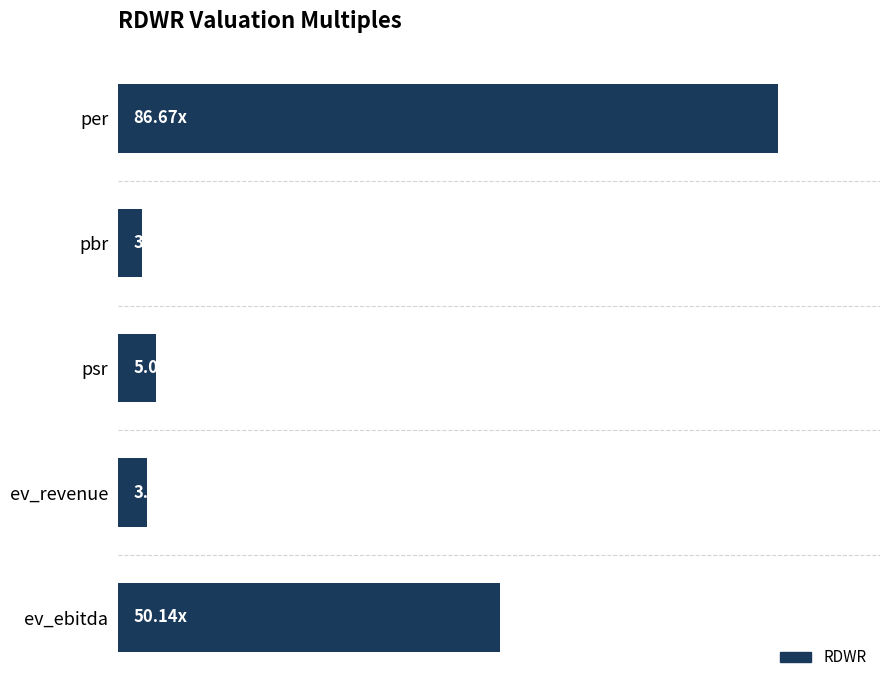

What is the difference between the maximum and minimum values?

83.5